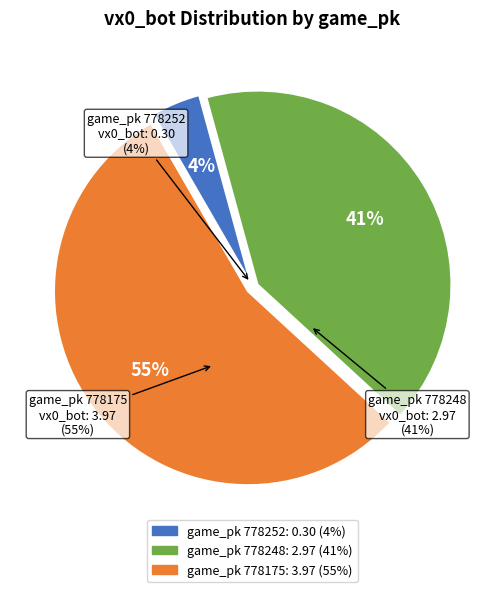

To the nearest percent, what is the average slice percentage?

33%